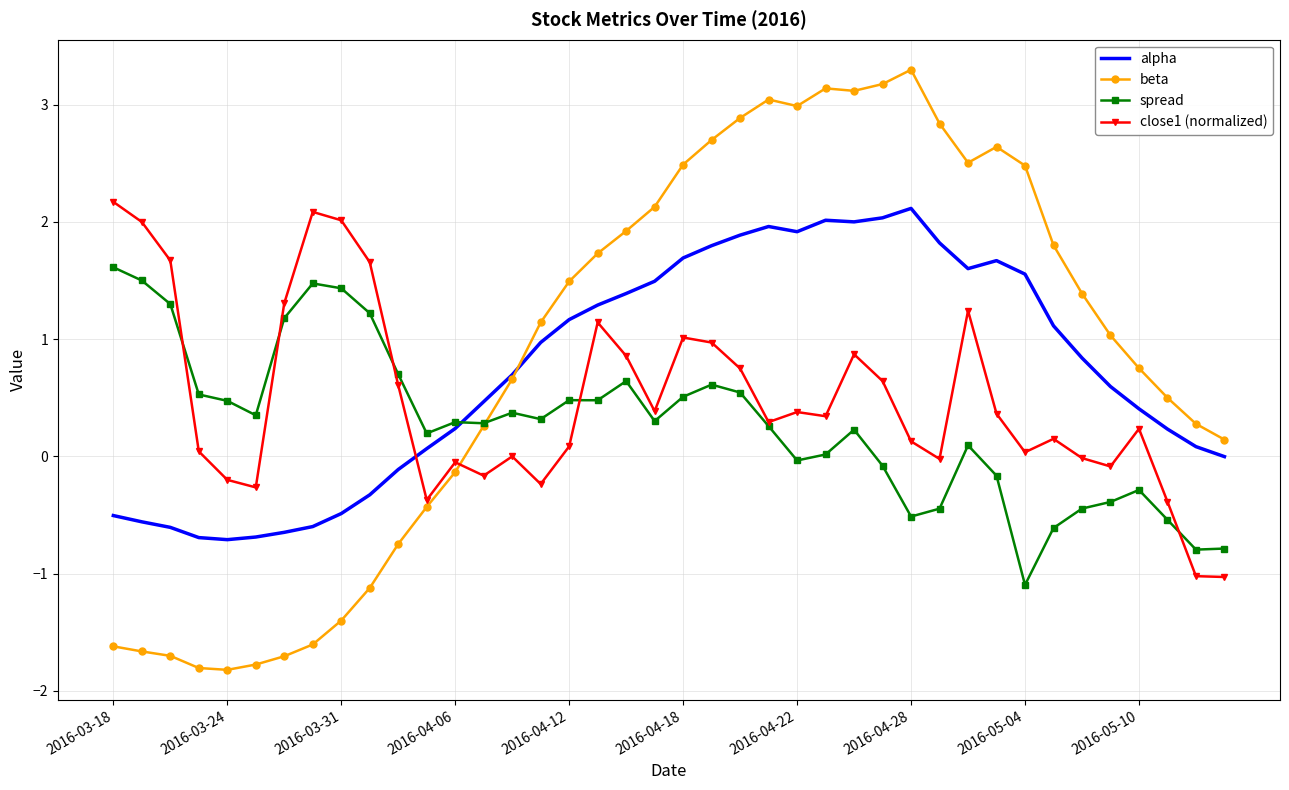

Which series has the widest spread of values?

beta